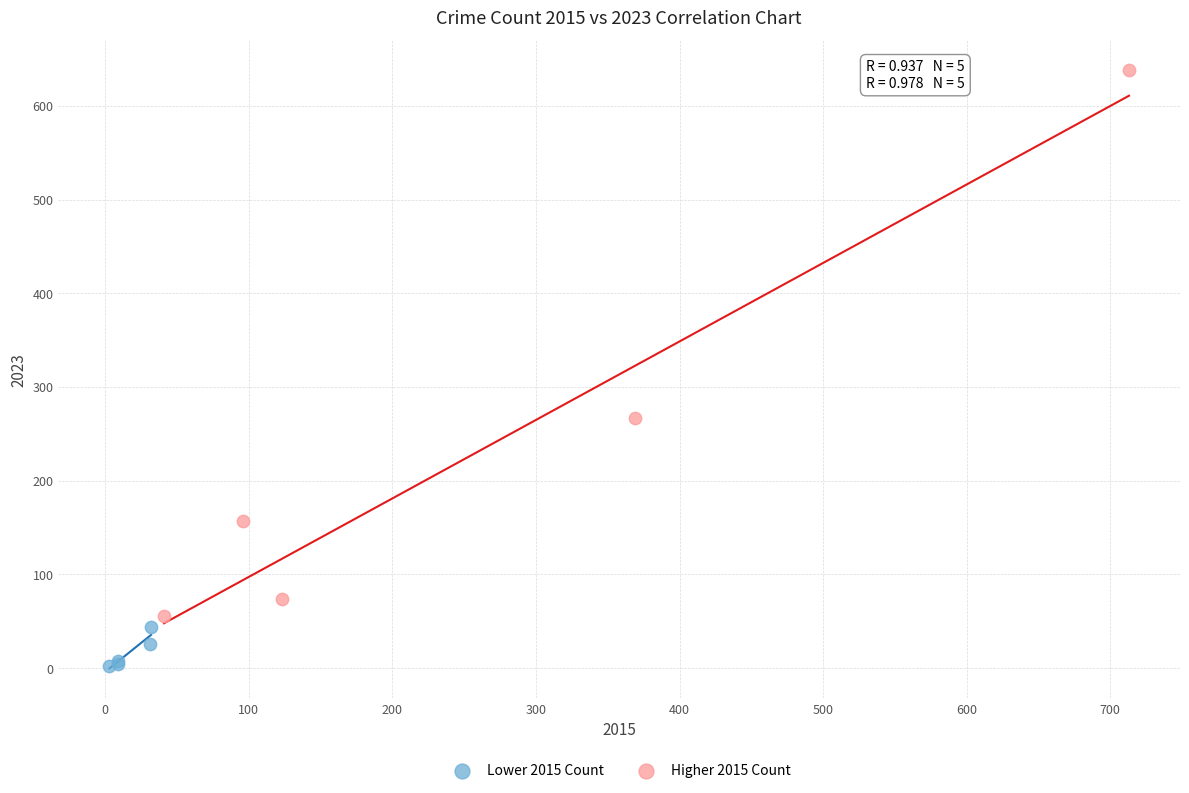

Which series has the largest Y range (max minus min)?

Higher 2015 Count